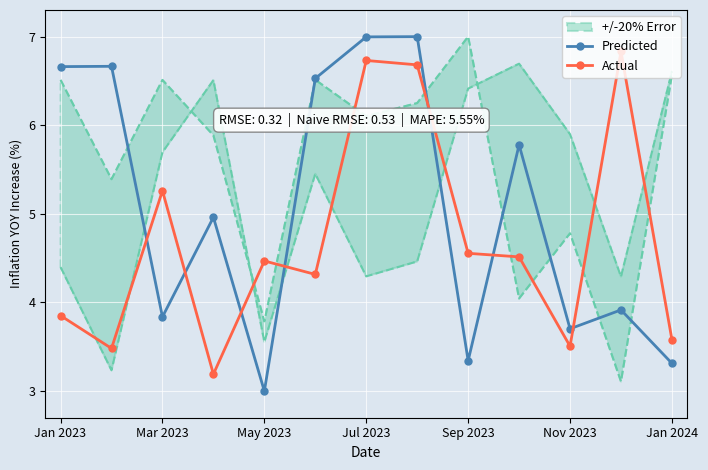

The value of Actual at Sep 2023 is 1.7. True or false?

False